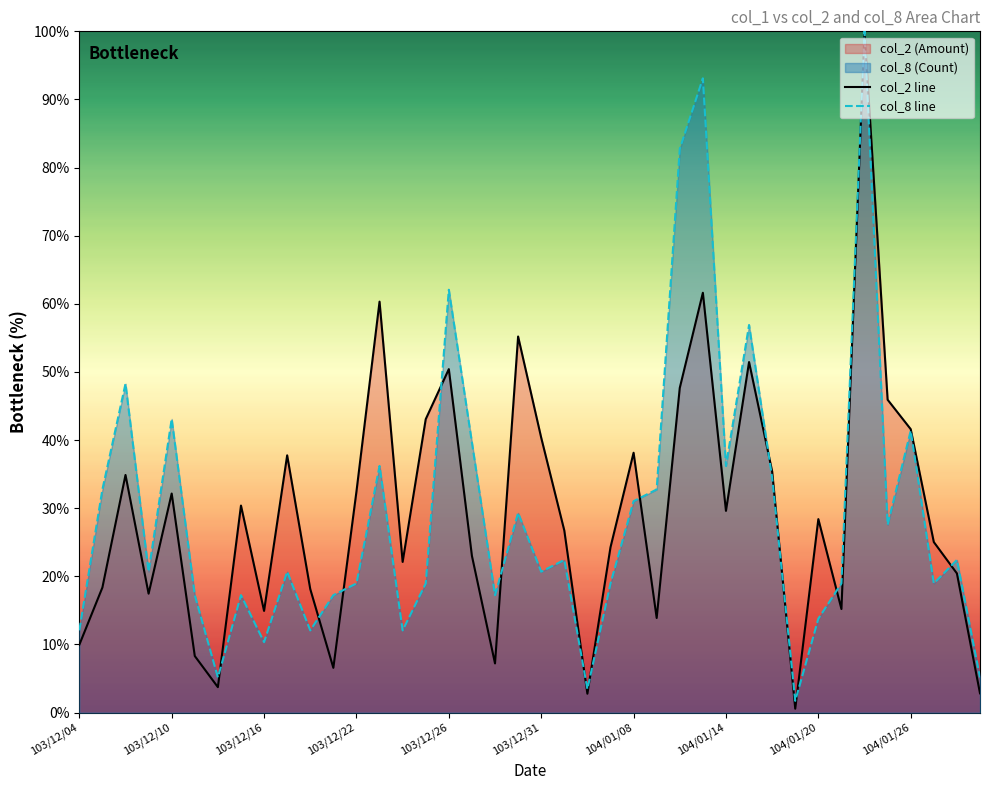

How many interior local valleys does the col_8 line series have?

12